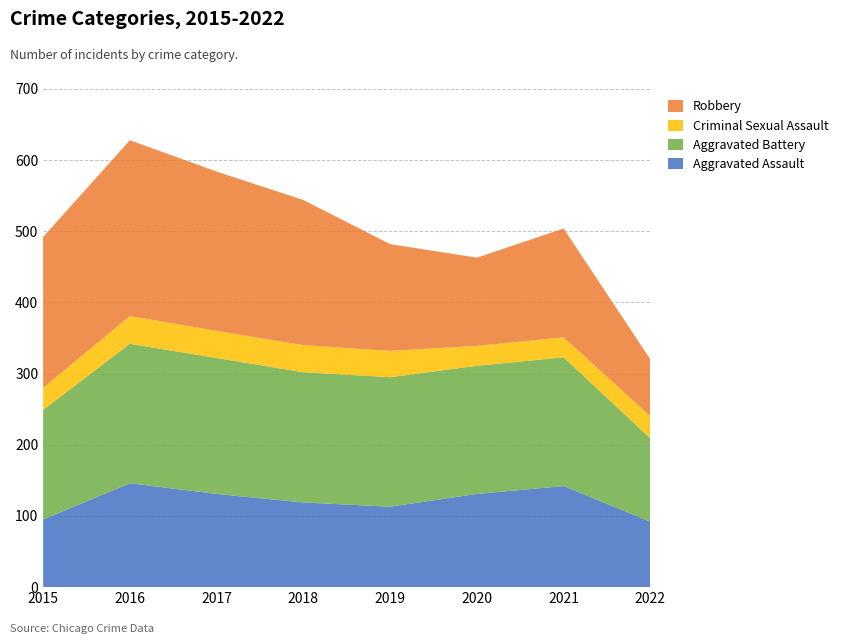

Reading left to right, what are all the values shown in this chart?

Aggravated Assault: 95	146	131	119	113	131	142	92
Aggravated Battery: 154	196	191	183	182	180	181	117
Criminal Sexual Assault: 31	39	38	38	37	28	28	31
Robbery: 212	247	224	204	150	124	153	80